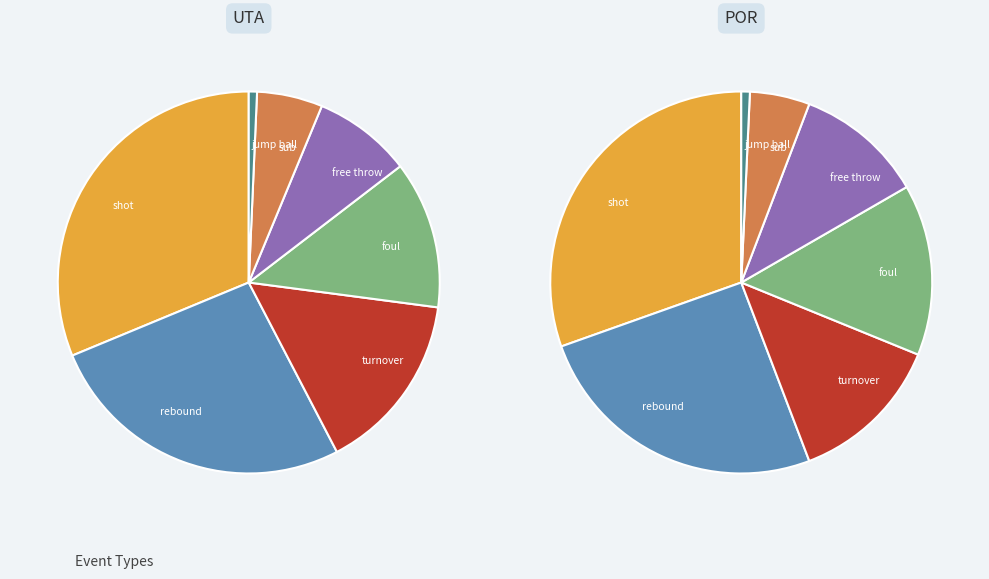

Which category has the biggest portion of the pie?

shot